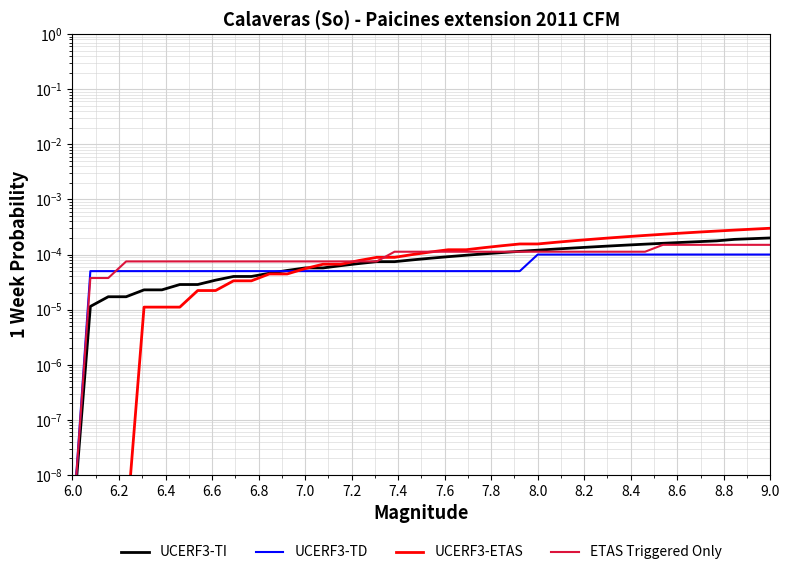

Which series has the largest total across all categories?

UCERF3-ETAS